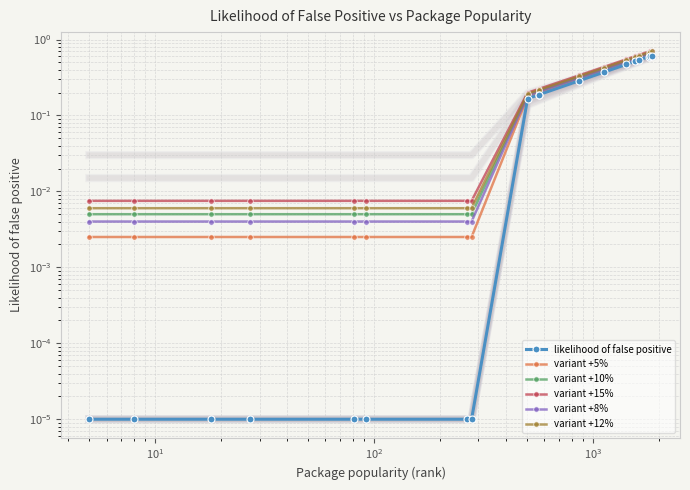

The likelihood of false positive series shows 0.0 at $\mathdefault{10^{1}}$. True or false?

False